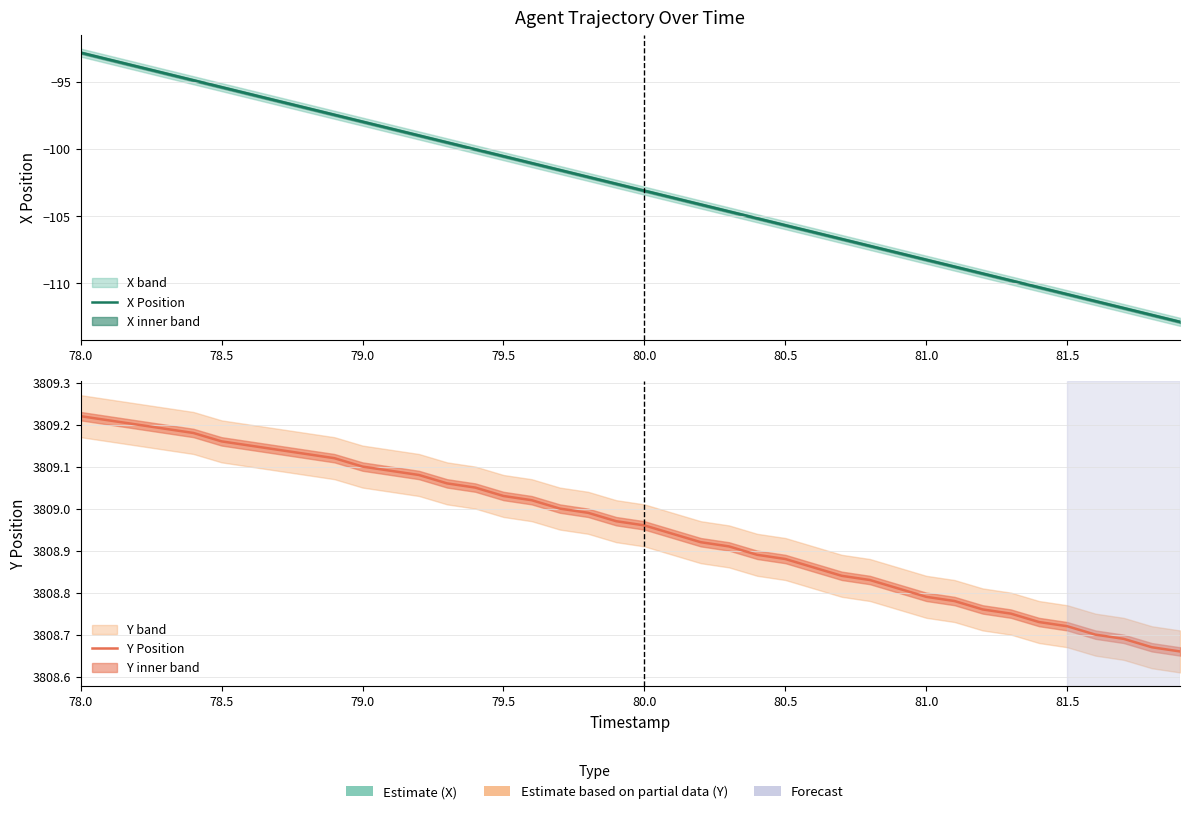

List the series in order of their overall mean, highest first.

Y Position, X Position